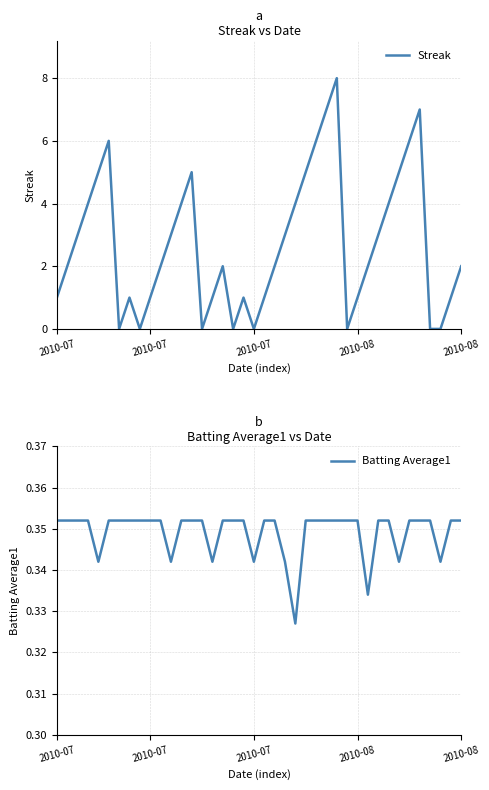

What is the value of the Batting Average1 point at the 21st from the left?

0.4